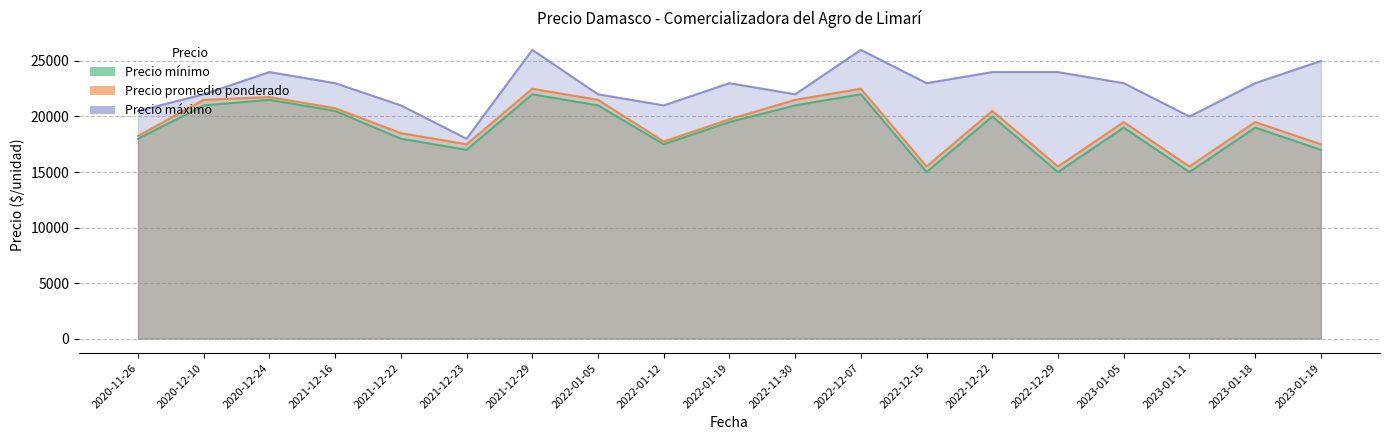

What is the label of the 18th point from the left?

2023-01-18